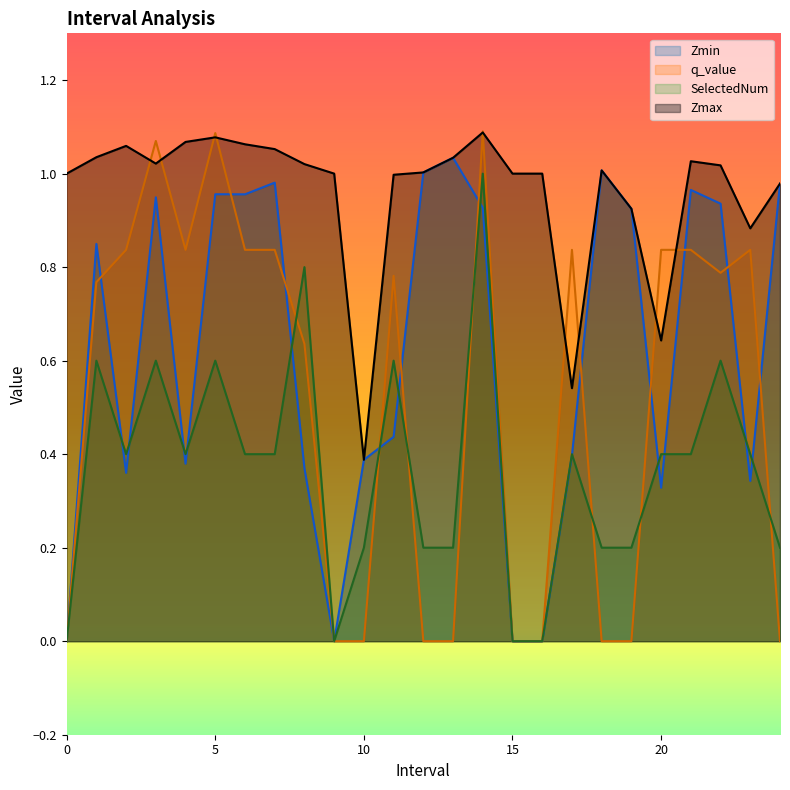

What is the difference between the maximum and minimum values in the Zmin series?

1.0